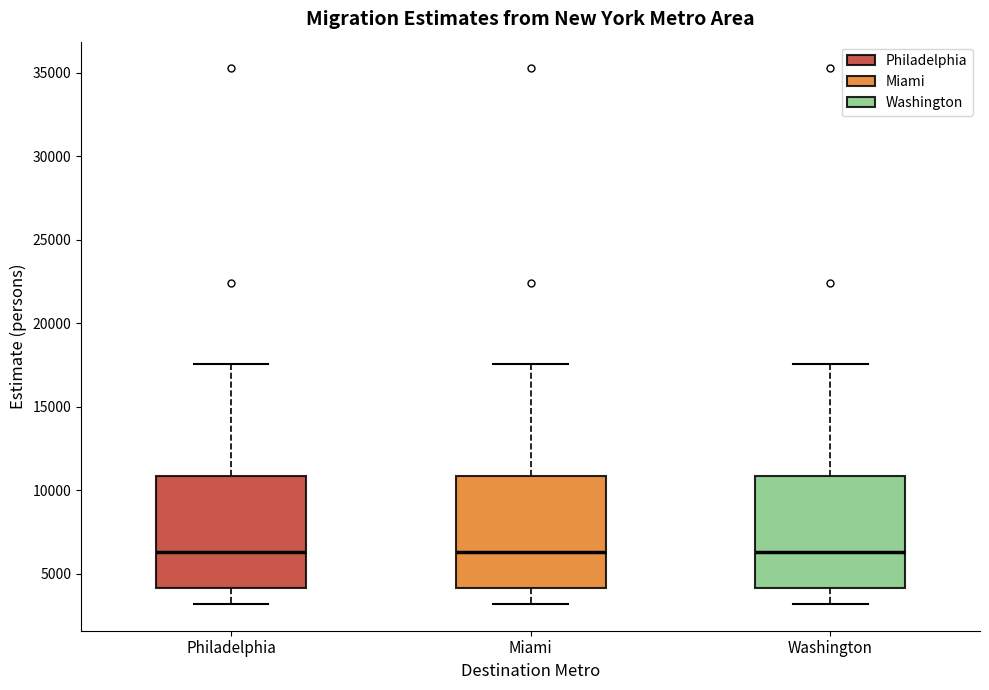

Reading left to right, transcribe this box plot: for each box, give where its median line is, the range the box spans, and where its two whiskers end, as read against the y-axis. The values are not printed on the chart, so give them approximately, as read against the axis.

Philadelphia: median 6500, box 4000 to 11000, whiskers 3000 to 17500
Miami: median 6500, box 4000 to 11000, whiskers 3000 to 17500
Washington: median 6500, box 4000 to 11000, whiskers 3000 to 17500